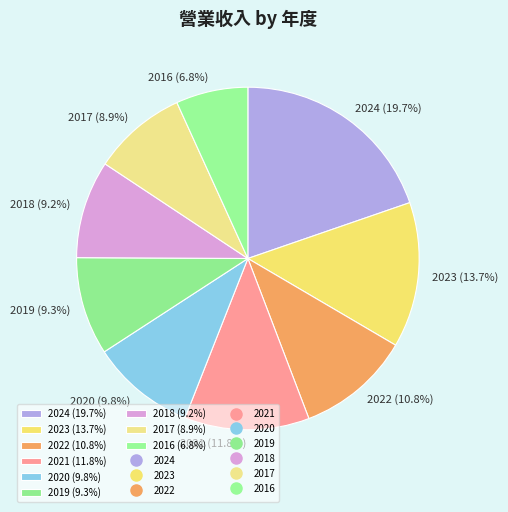

What percentage do 2020 and 2019 together represent?

19.1%